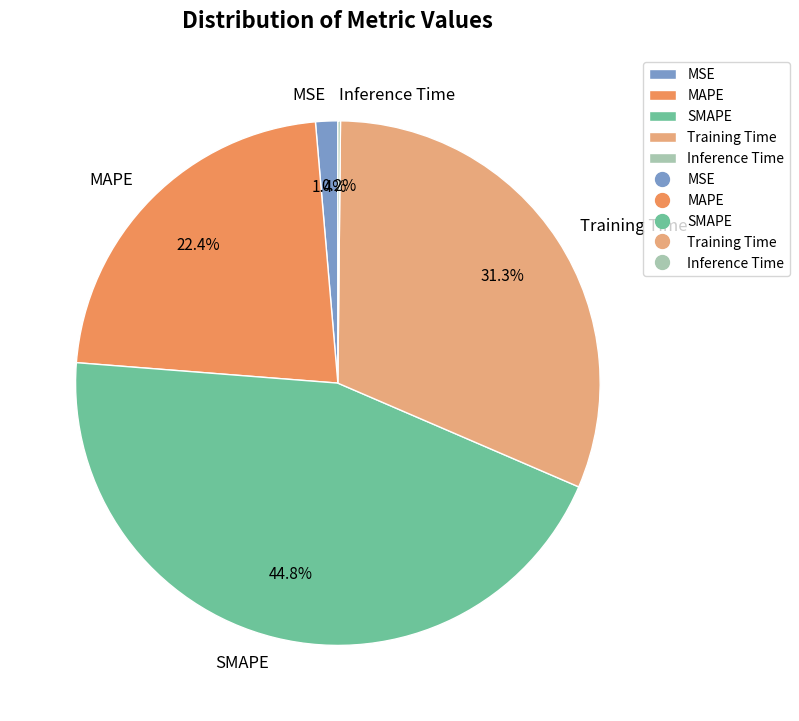

What is the largest slice in the pie chart?

SMAPE